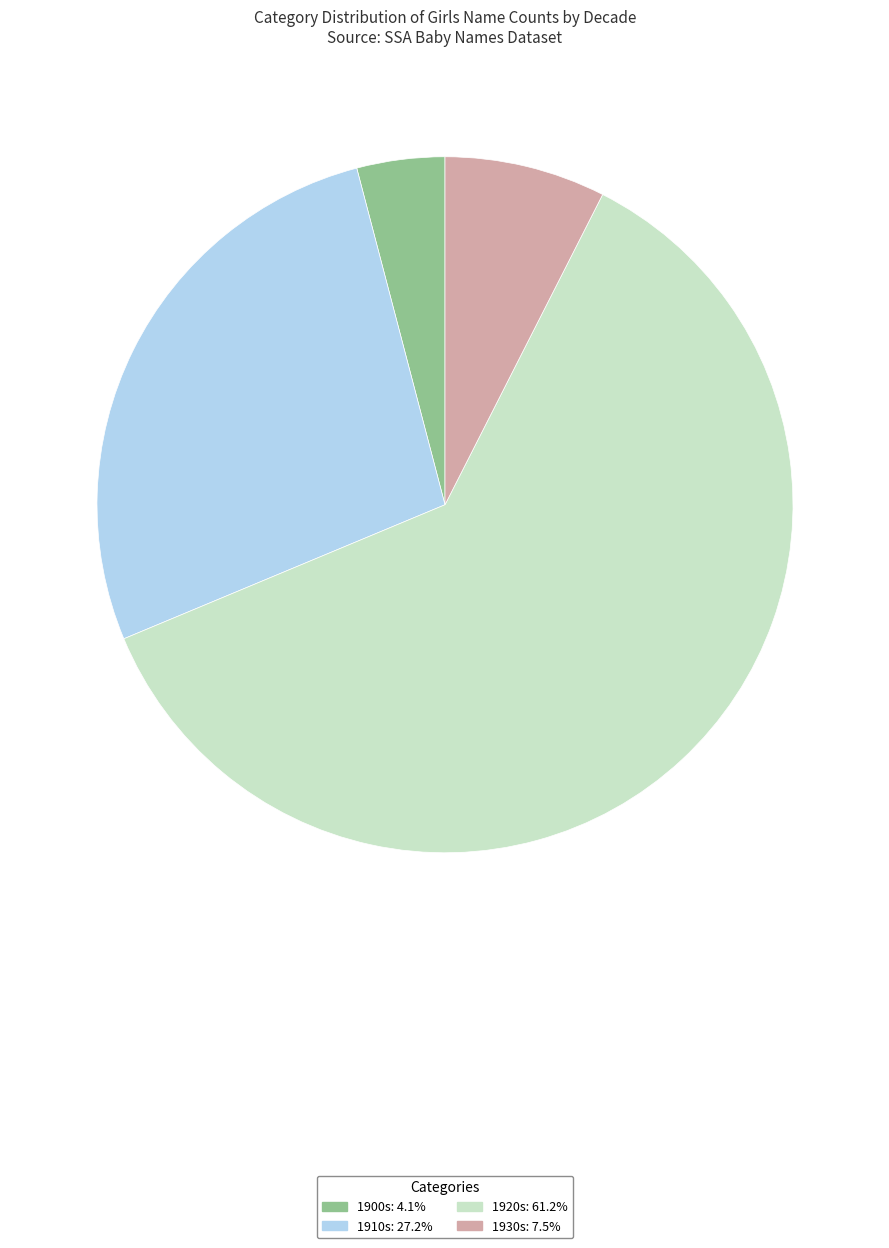

How many segments does this pie chart have?

4